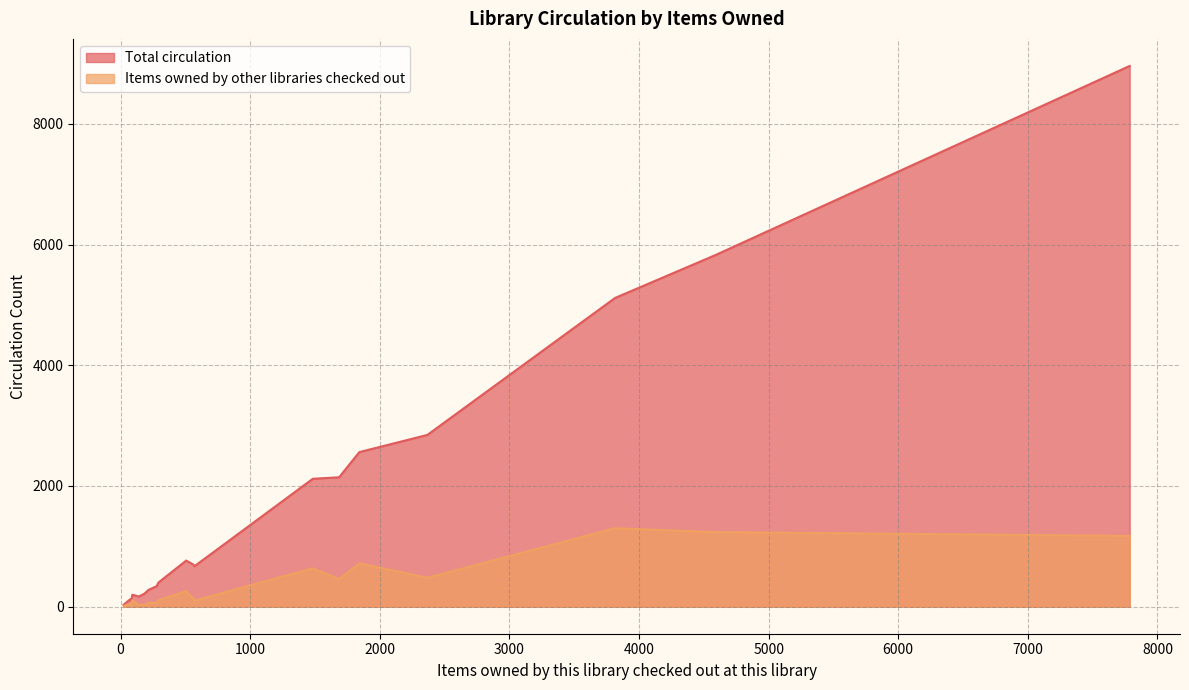

At which category does the chart reach its minimum across all series?

23